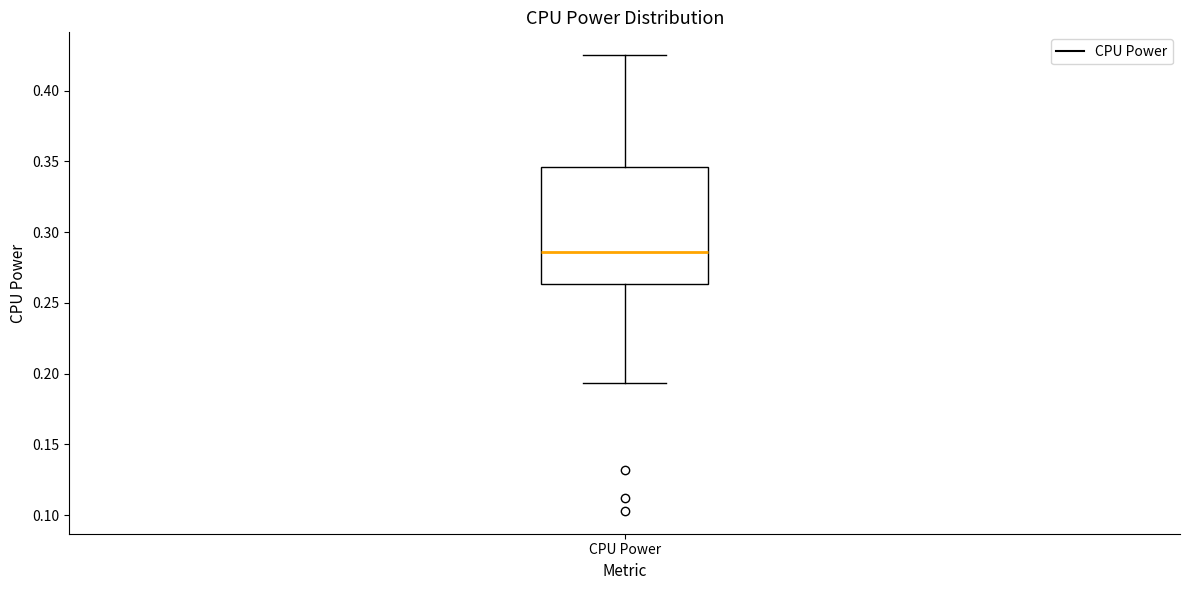

Read this box plot against the y-axis: the position of the median line, the range covered by the box, and the ends of both whiskers. The values are not printed on the chart, so give them approximately, as read against the axis.

median 0.285, box 0.265 to 0.345, whiskers 0.195 to 0.425